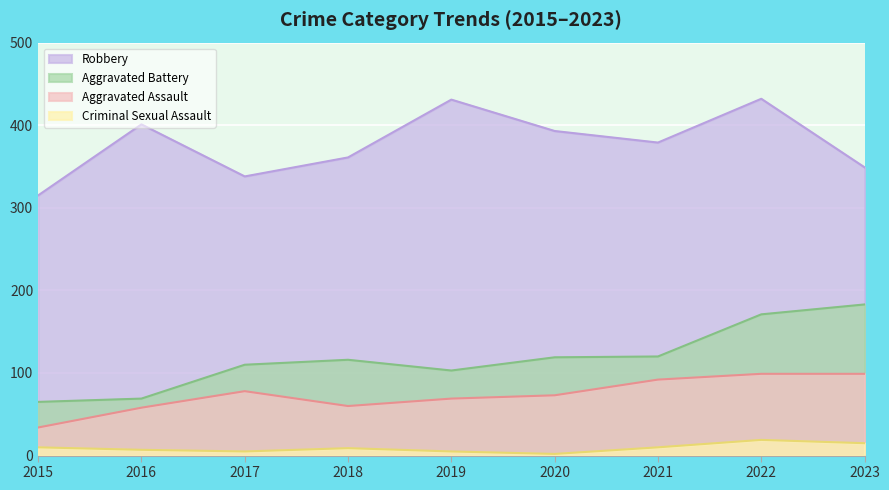

Reading left to right, what are all the values shown in this chart?

Aggravated Assault: 34	58	78	60	69	73	92	99	99
Aggravated Battery: 65	69	110	116	103	119	120	171	183
Criminal Sexual Assault: 10	7	5	9	5	2	10	19	15
Robbery: 315	401	338	361	431	393	379	432	349